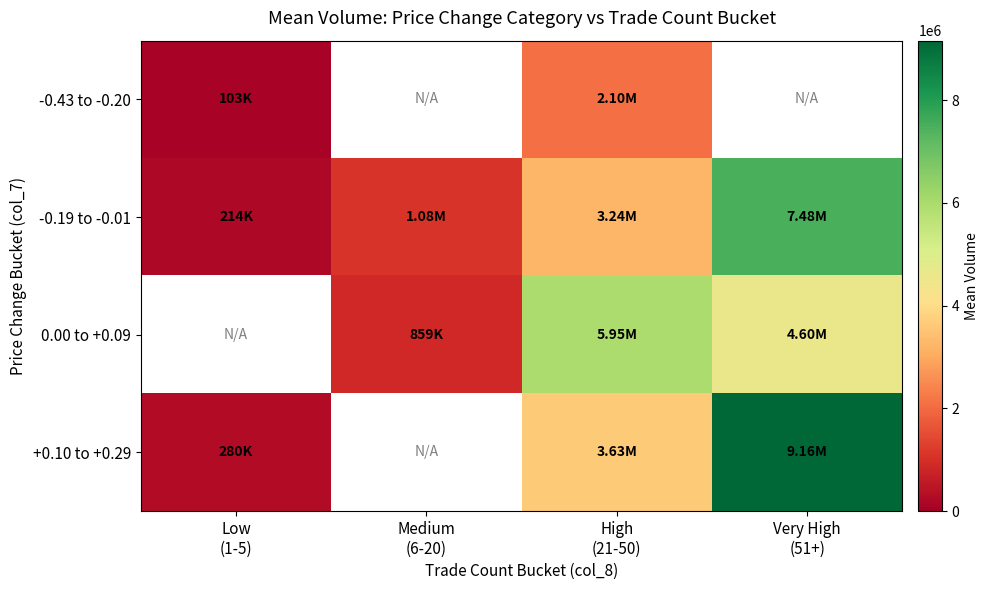

True or false: -0.19 to -0.01 has a value of 105326.3 at Low (1-5).

False